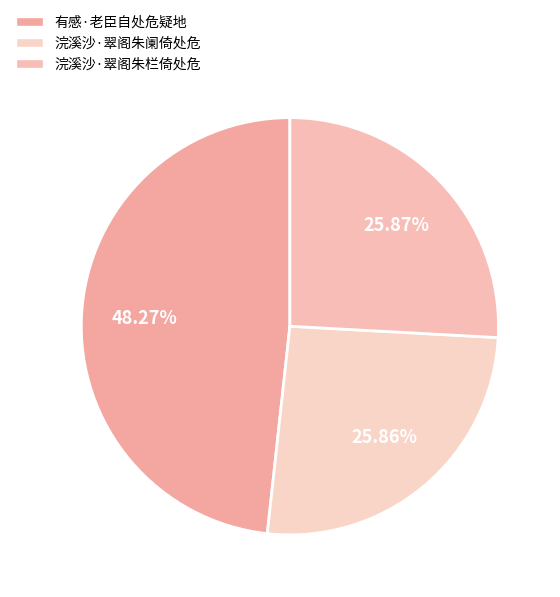

To the nearest percent, what percentage of the pie is 浣溪沙·翠阁朱栏倚处危?

26%